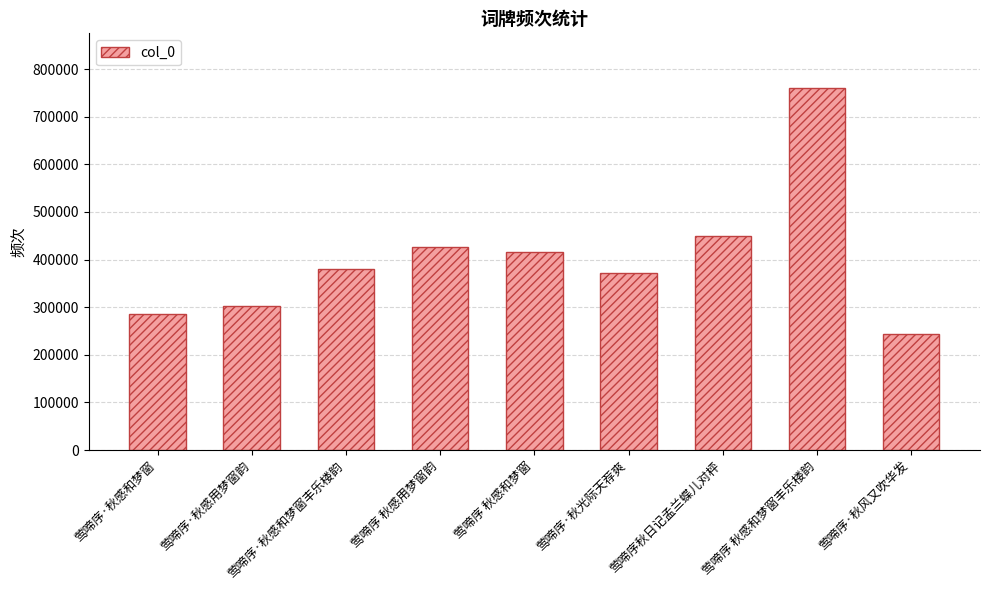

What is the ratio of the value at 莺啼序秋日记孟兰蝶儿对枰 to the value at 莺啼序·秋光际天荐爽?

1.2